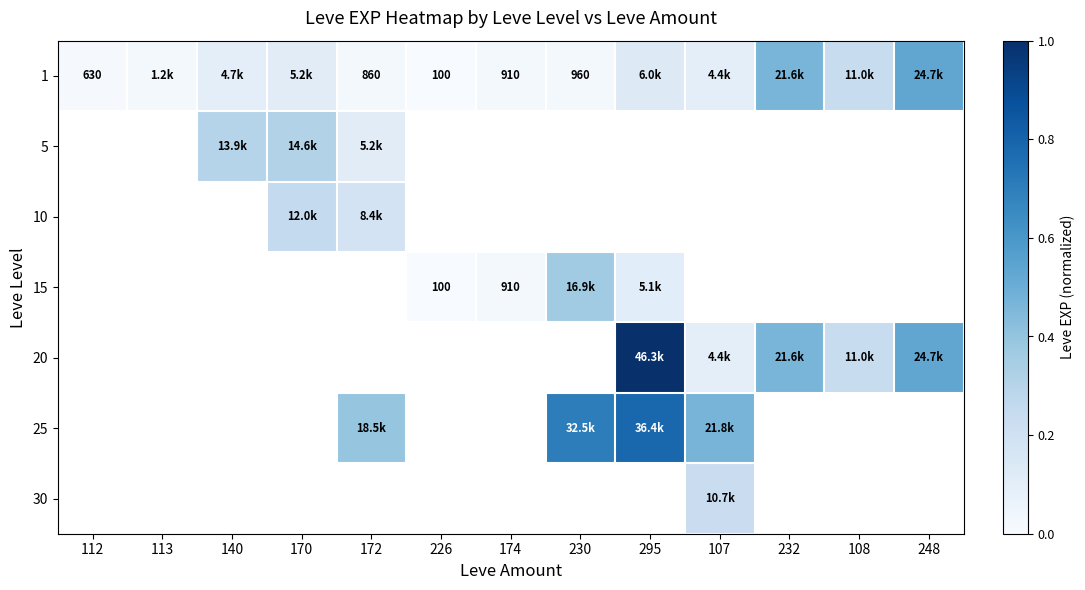

Between 113 and 248, which series saw the biggest shift?

1